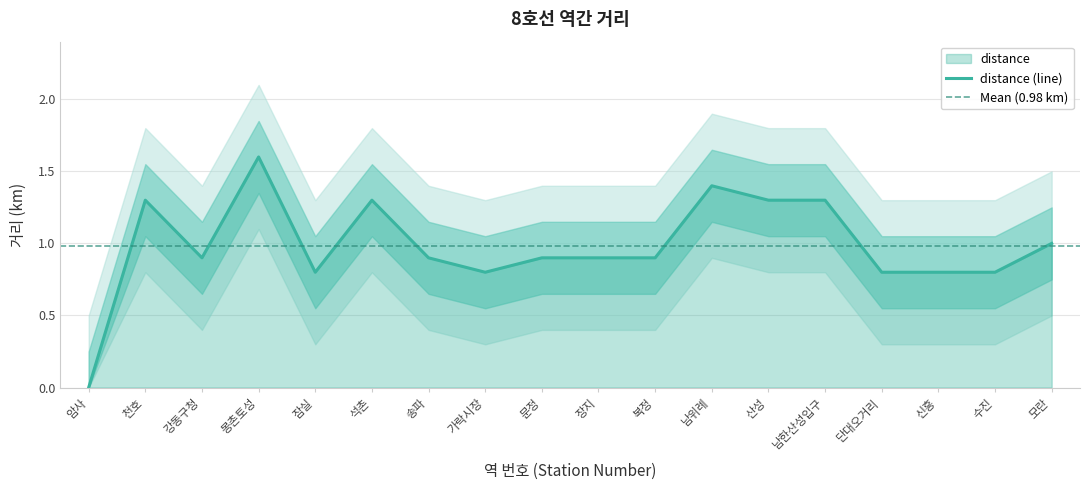

How many interior local peaks (higher than both neighbors) does the data have?

4